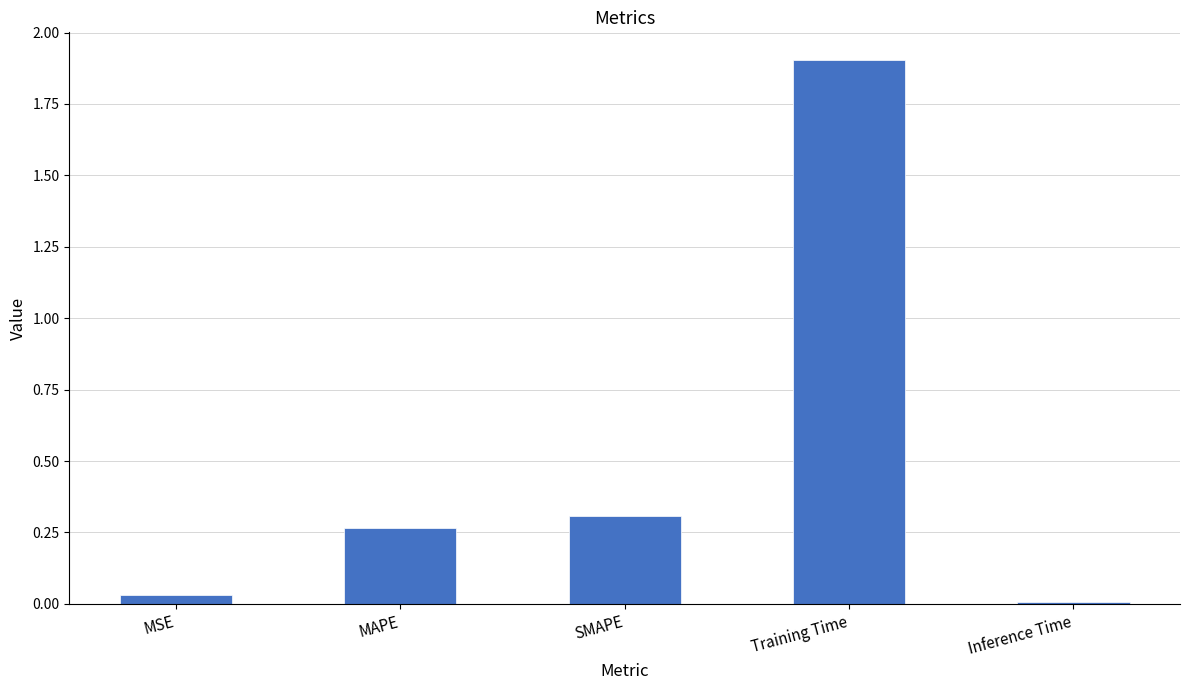

What is the label of the 5th bar from the left?

Inference Time